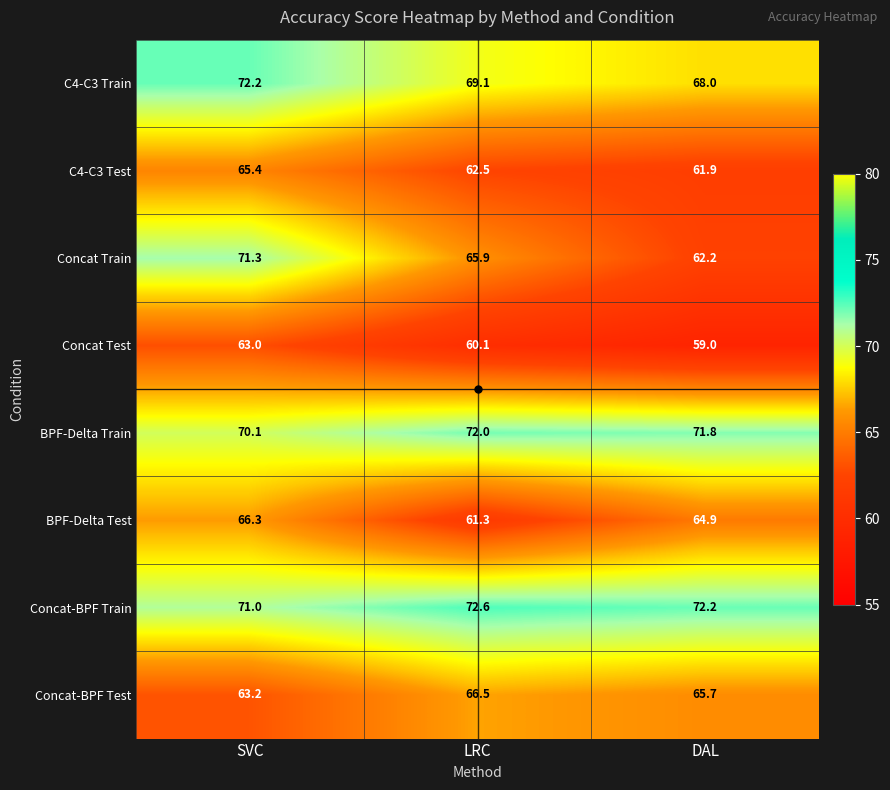

What is the difference between the Concat Test values at DAL and LRC?

1.1